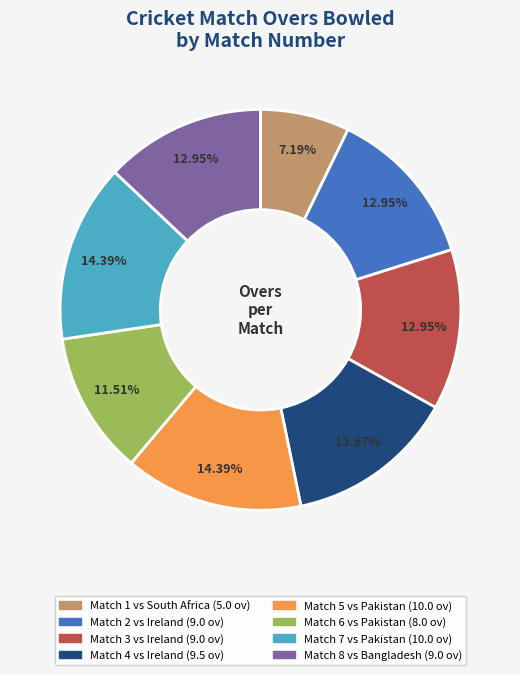

Which has a higher value, Match 3 or Match 1?

Match 3